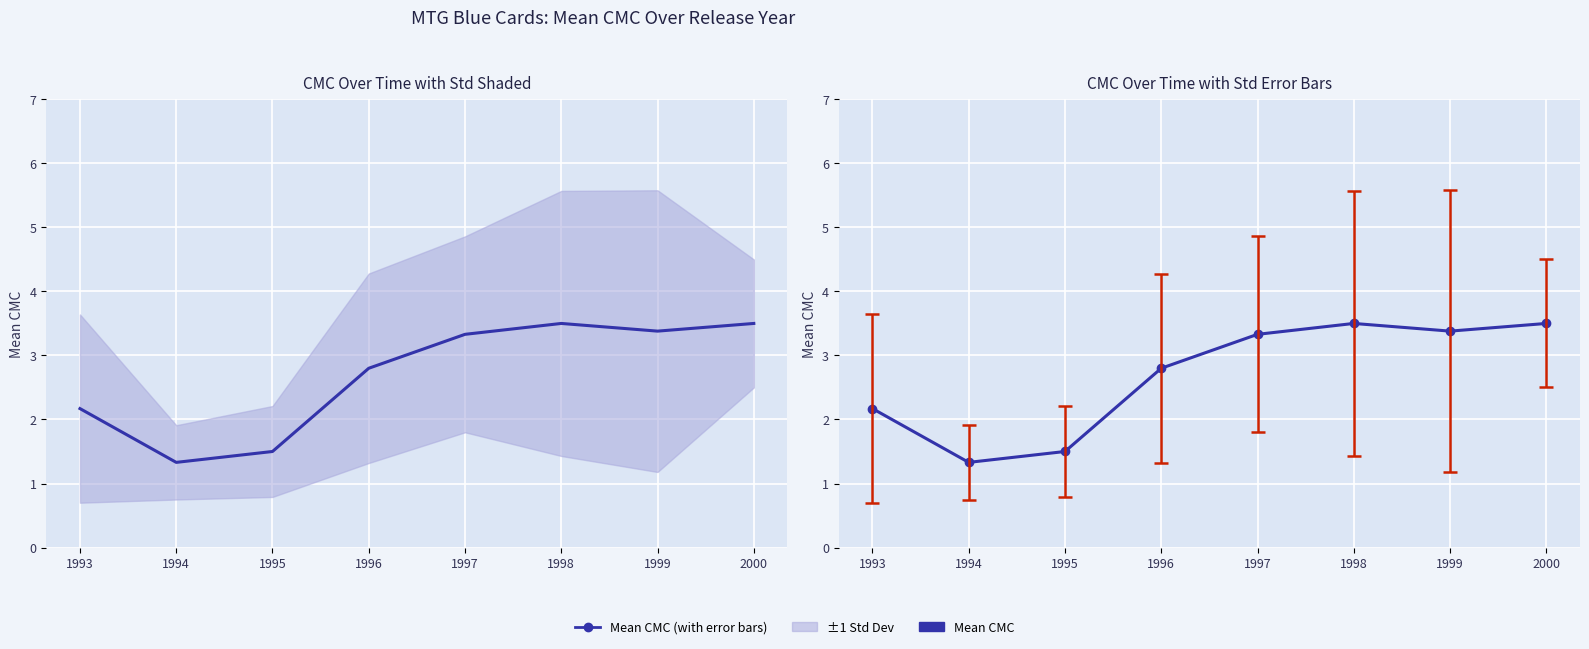

What is the ratio of the value at 1999 to the value at 1995?

2.3